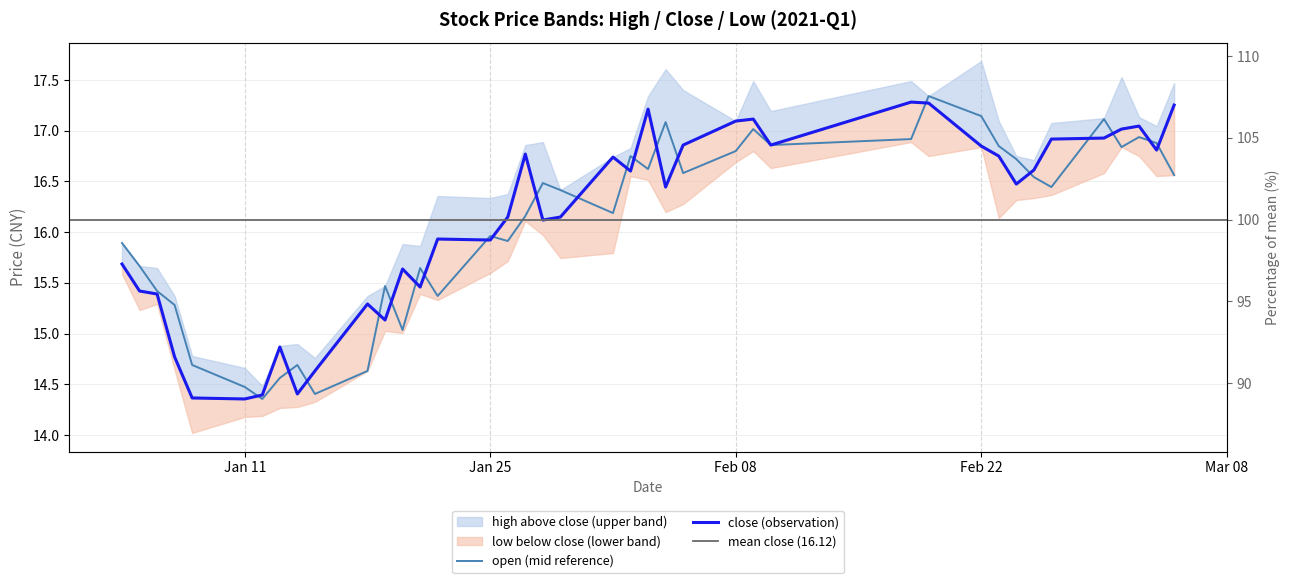

True or false: open and close cross at least once.

True